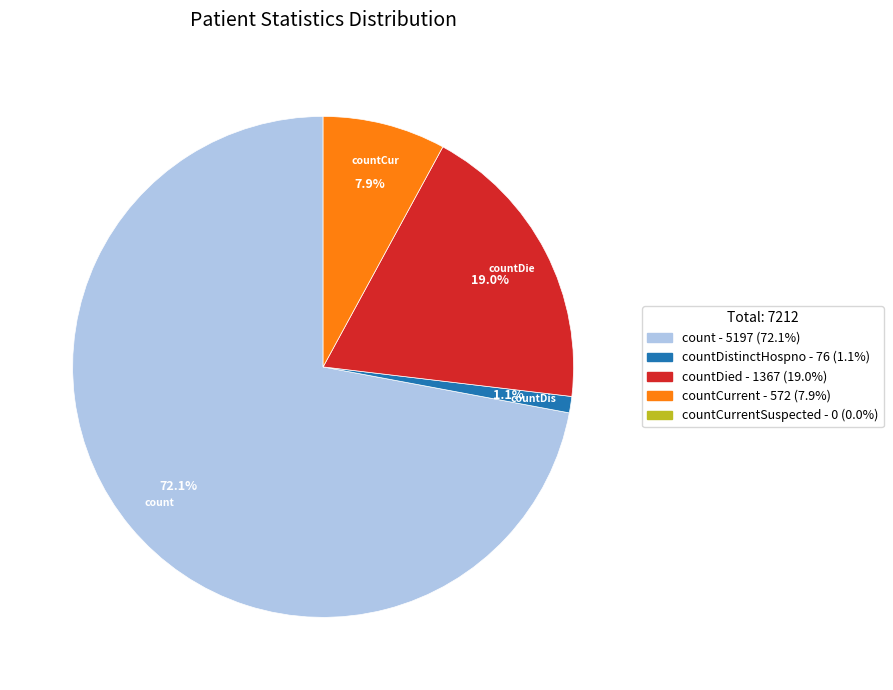

Is there a majority slice in this chart?

Yes